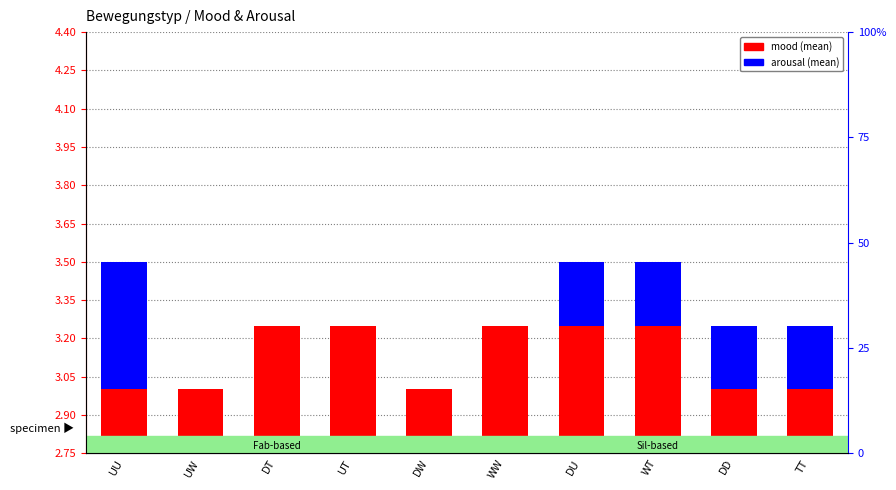

How many bars are there in each group?

2